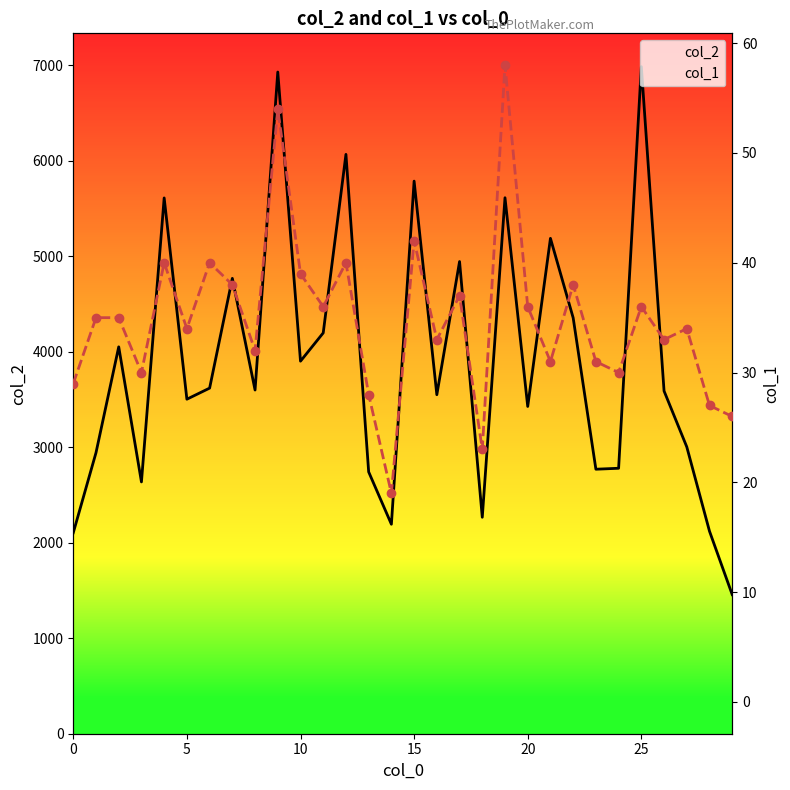

The col_2 series shows 6065 at 12. True or false?

True